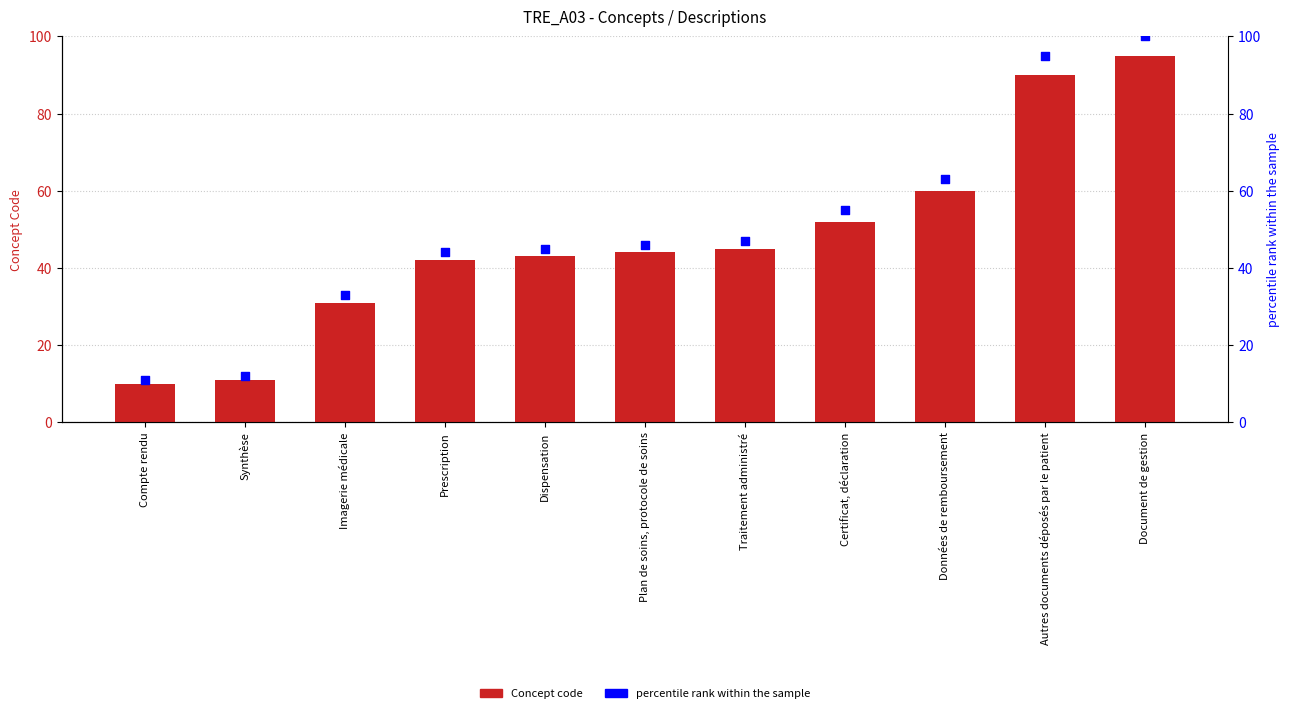

What are all the series names shown in the legend?

Concept code, percentile rank within the sample